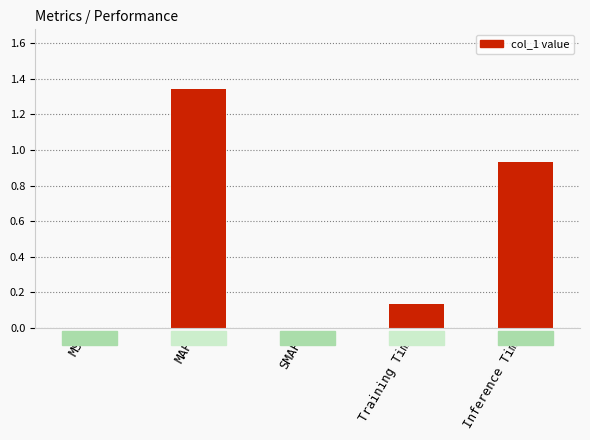

What is the sum of all values?

2.4